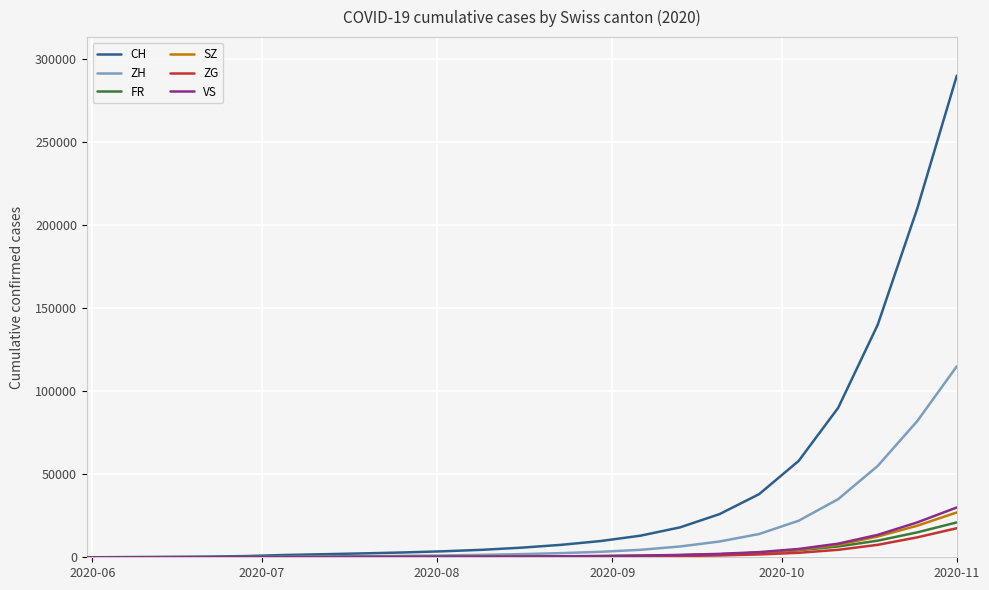

What is the maximum value for CH?

290000